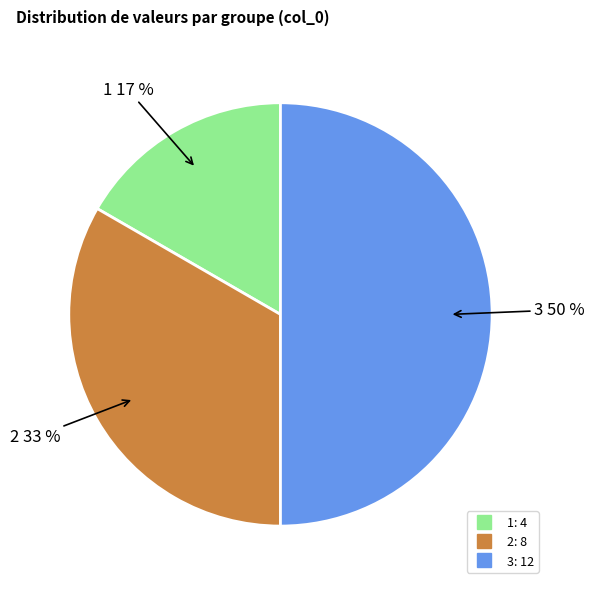

To the nearest percent, what is the difference between the largest and smallest slice percentages?

33%